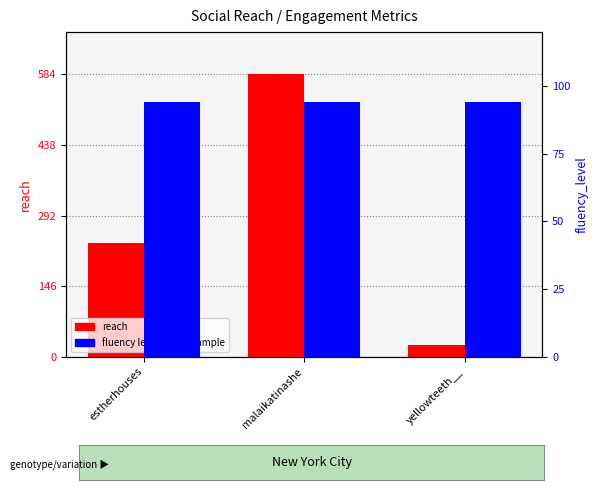

True or false: reach has a value of 24 at yellowteeth__.

True